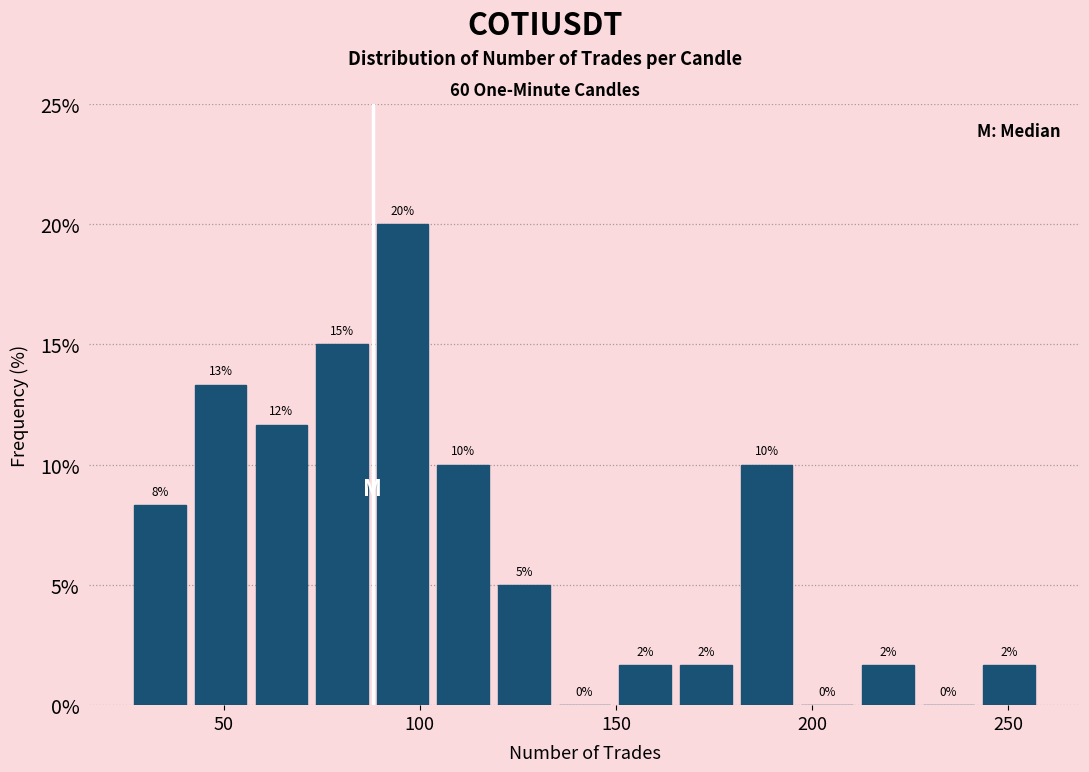

Around what value on the x-axis is the tallest bar? Give the approximate position of its centre, as read against the axis.

95